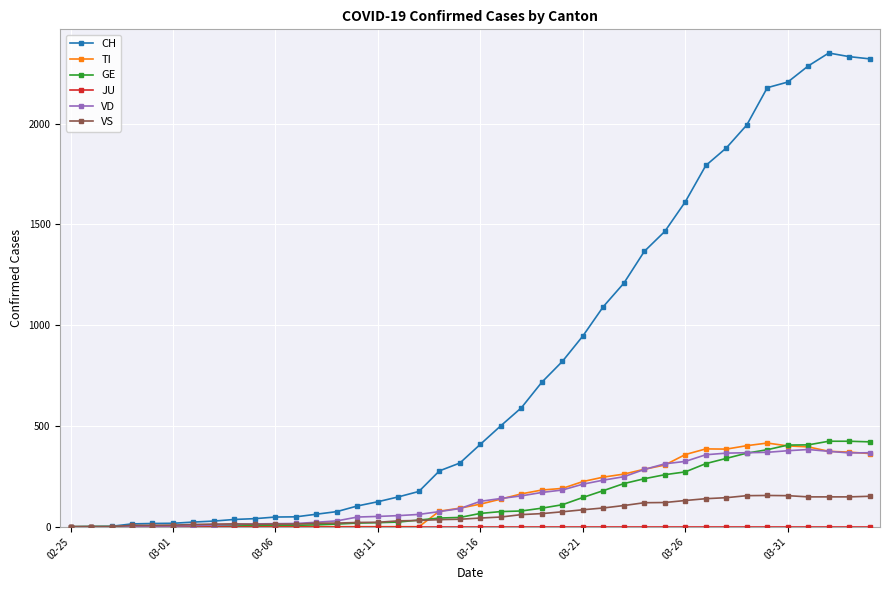

Which series has the largest total across all categories?

CH